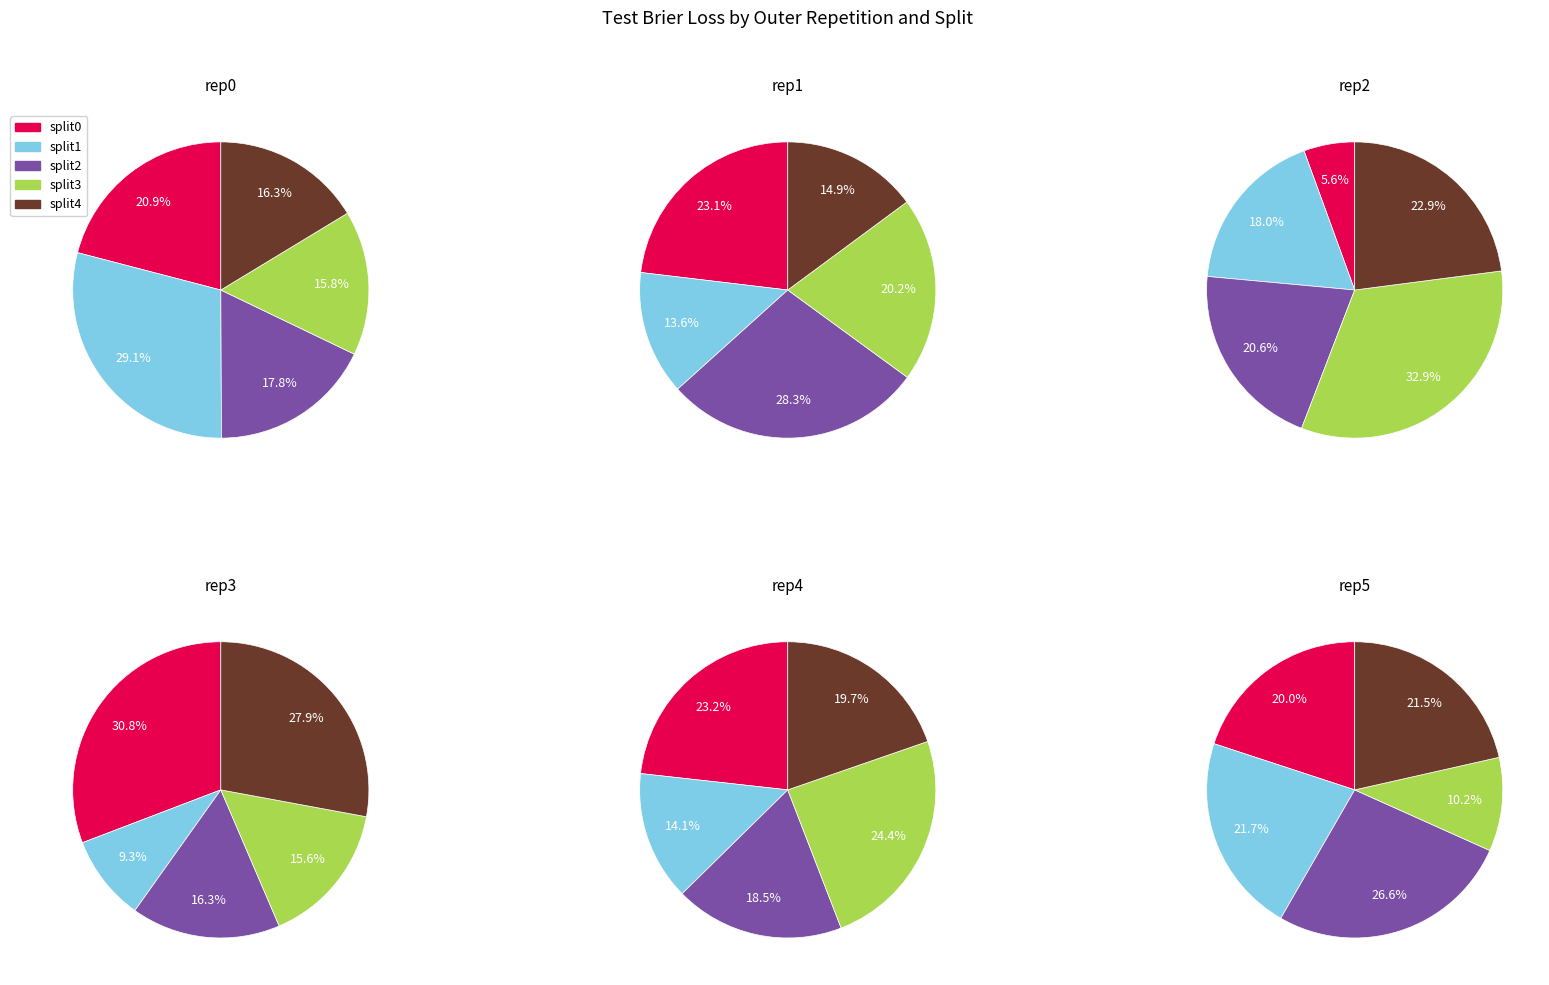

To the nearest percent, what is the average slice percentage?

20%